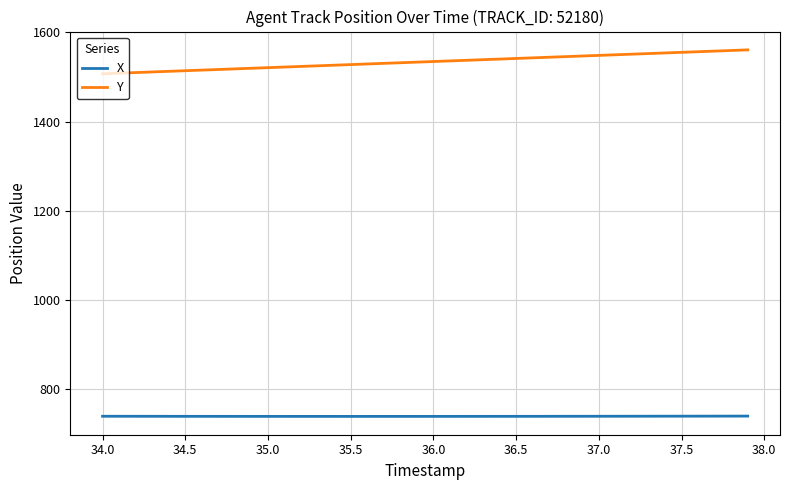

Which series has the largest range (max minus min)?

Y